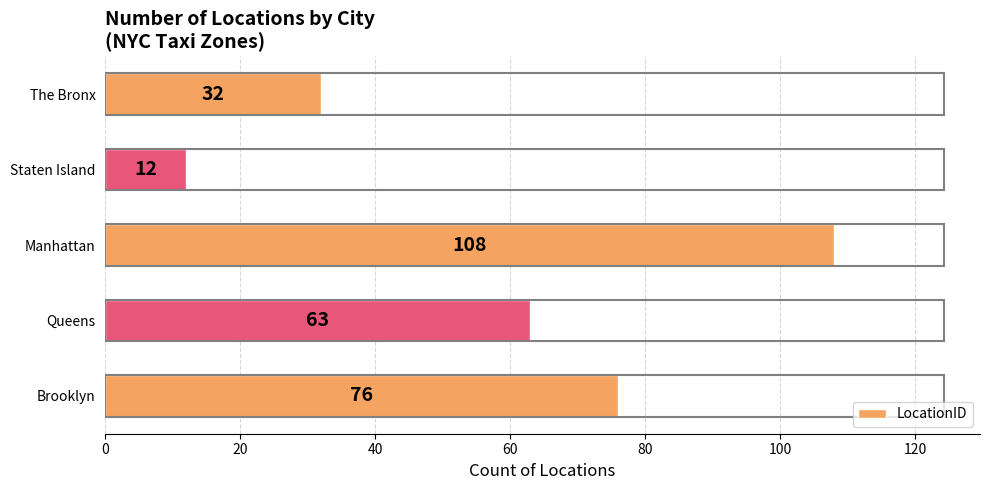

Reading bottom to top, transcribe all the data shown in this chart.

76	63	108	12	32